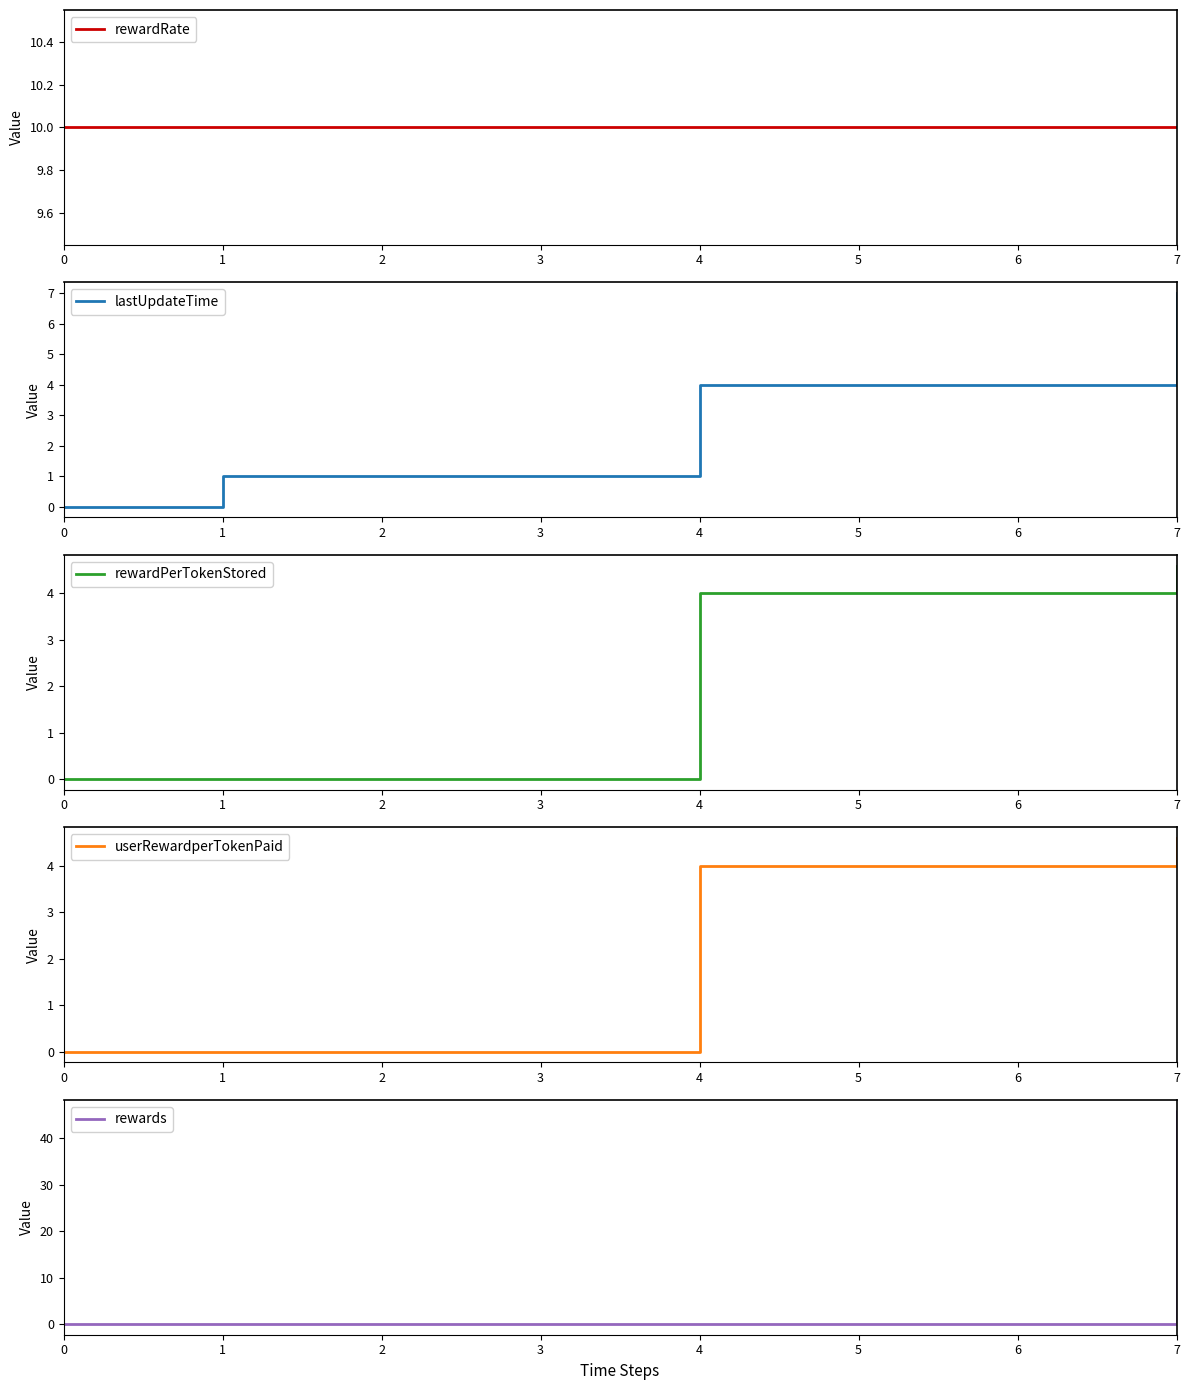

Which category has the highest value in the lastUpdateTime series?

7